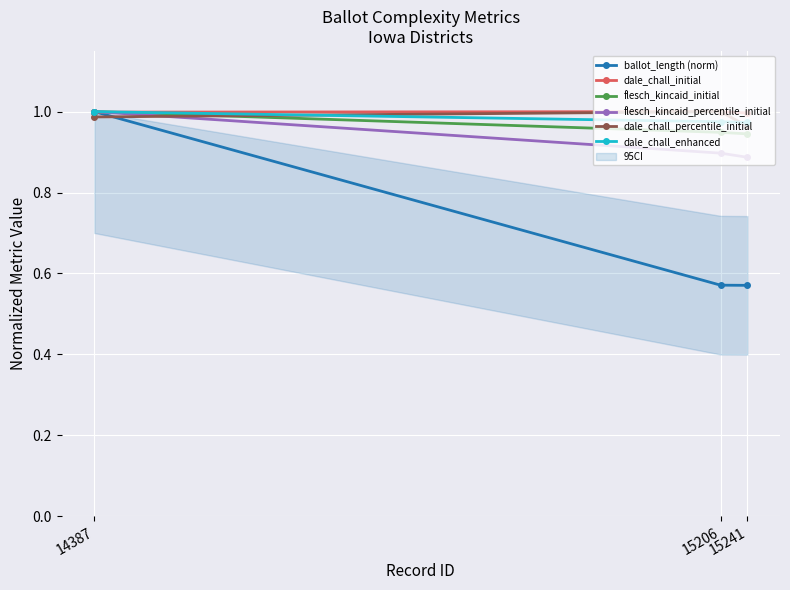

Which category has the lowest value in the ballot_length (norm) series?

15241